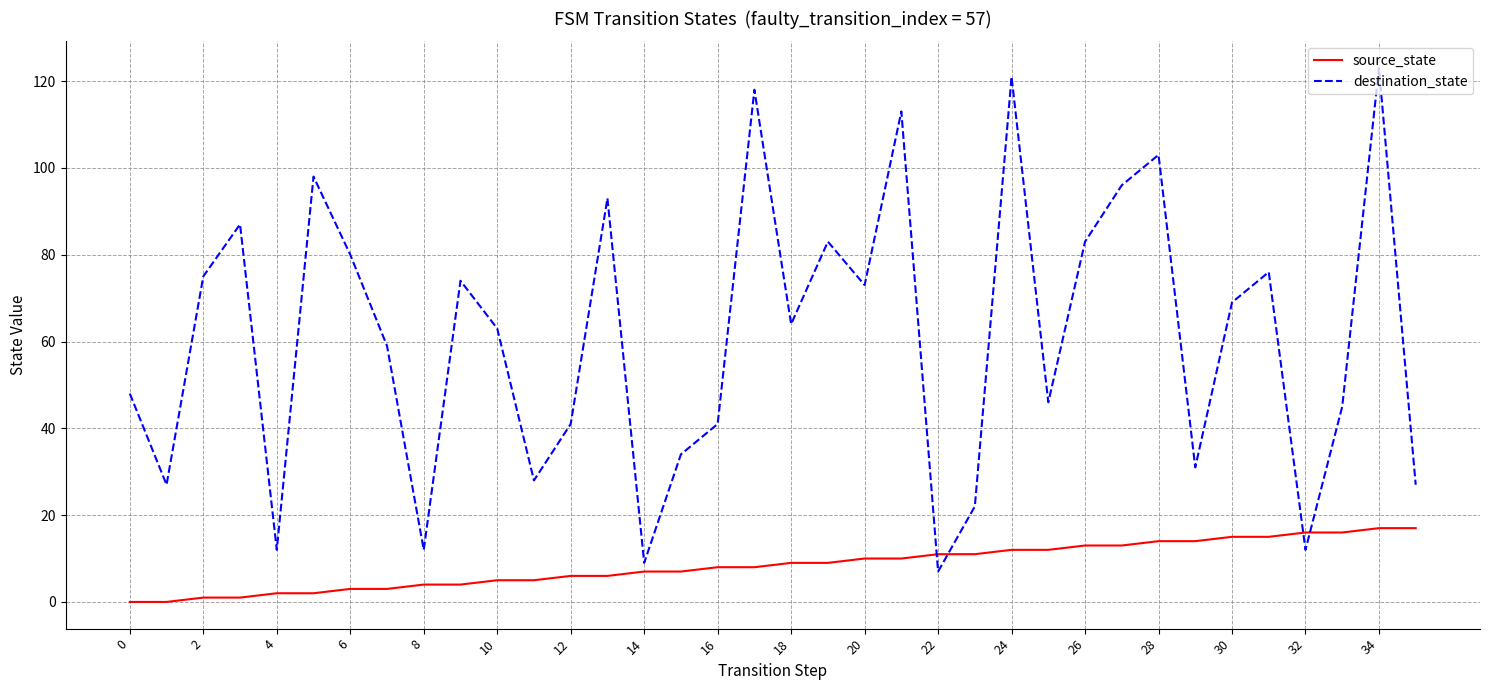

Rank the series by their average value, from highest to lowest.

destination_state, source_state